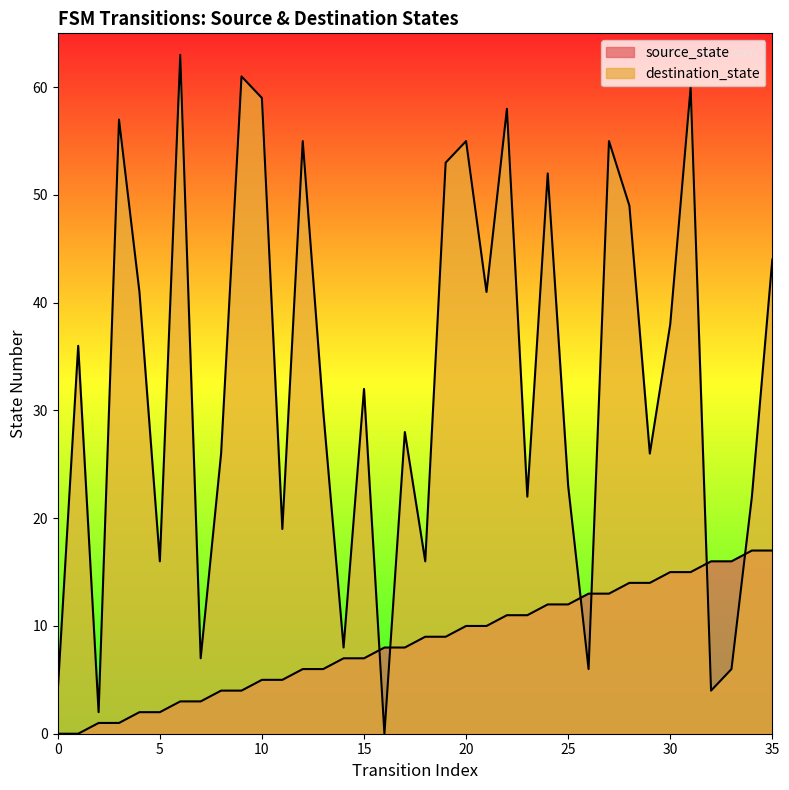

Where is destination_state nearest to the value 31?

13